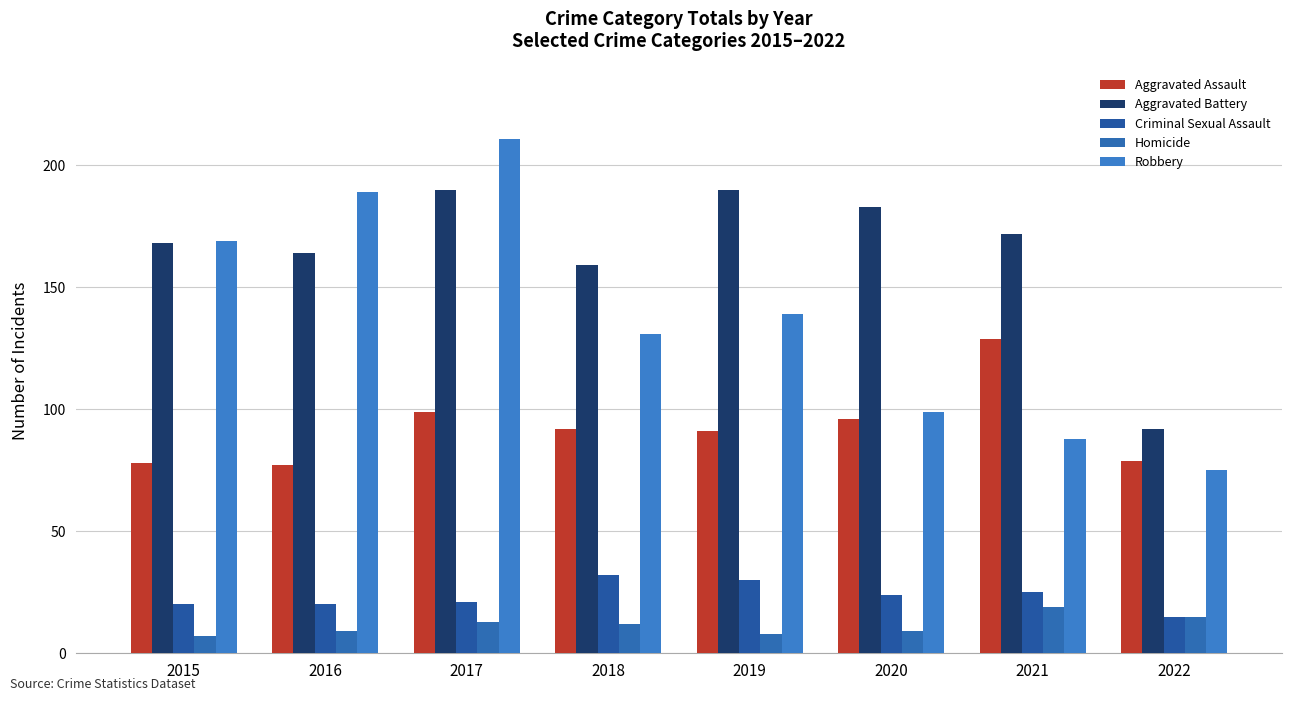

Which has a higher value, 2022 or 2021?

2021